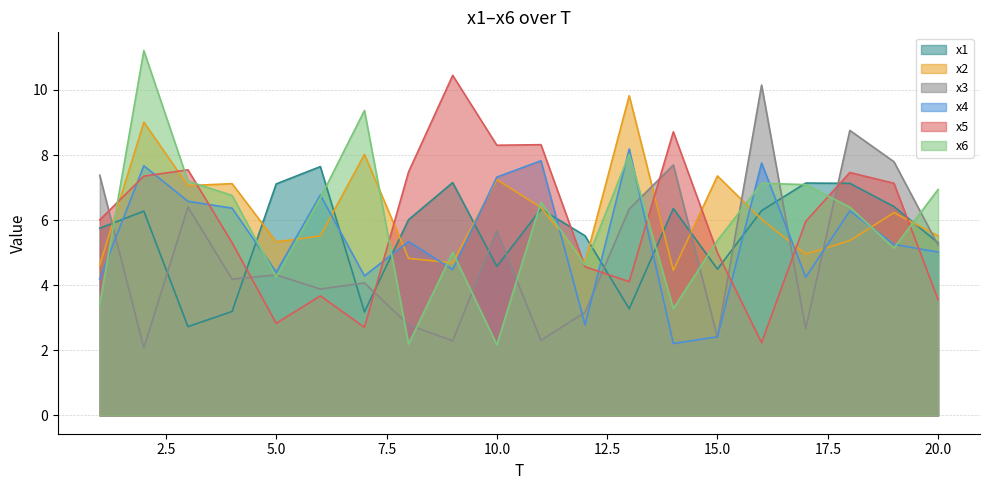

Reading left to right, what are all the values shown in this chart?

x1: 5.8	6.3	2.7	3.2	7.1	7.6	3.2	6.0	7.2	4.6	6.3	5.5	3.3	6.4	4.5	6.3	7.1	7.1	6.4	5.3
x2: 4.6	9.0	7.1	7.1	5.3	5.5	8.0	4.8	4.7	7.2	6.4	4.7	9.8	4.5	7.4	6.0	5.0	5.4	6.2	5.5
x3: 7.4	2.1	6.4	4.2	4.3	3.9	4.1	2.8	2.3	5.7	2.3	3.2	6.3	7.7	2.4	10.1	2.7	8.8	7.8	5.2
x4: 4.2	7.7	6.6	6.4	4.4	6.8	4.3	5.3	4.5	7.3	7.8	2.8	8.2	2.2	2.4	7.8	4.2	6.3	5.3	5.0
x5: 6.0	7.4	7.5	5.3	2.8	3.7	2.7	7.5	10.4	8.3	8.3	4.6	4.1	8.7	5.0	2.2	6.0	7.5	7.1	3.6
x6: 3.4	11.2	7.2	6.8	4.3	6.7	9.4	2.2	5.0	2.2	6.6	4.6	8.0	3.3	5.4	7.1	7.1	6.4	5.1	6.9